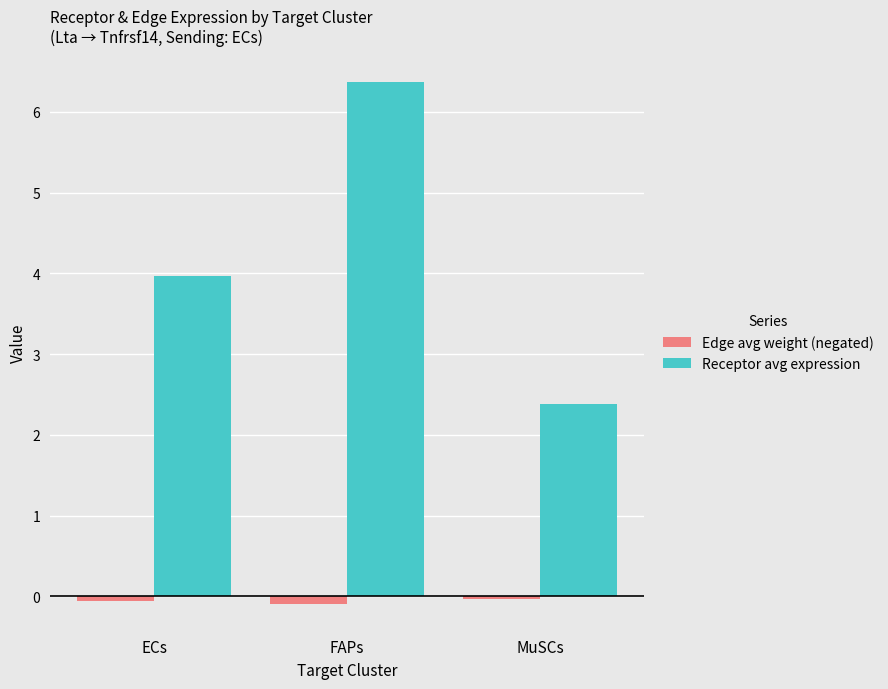

What is the difference between the maximum and minimum values in the Receptor avg expression series?

4.0